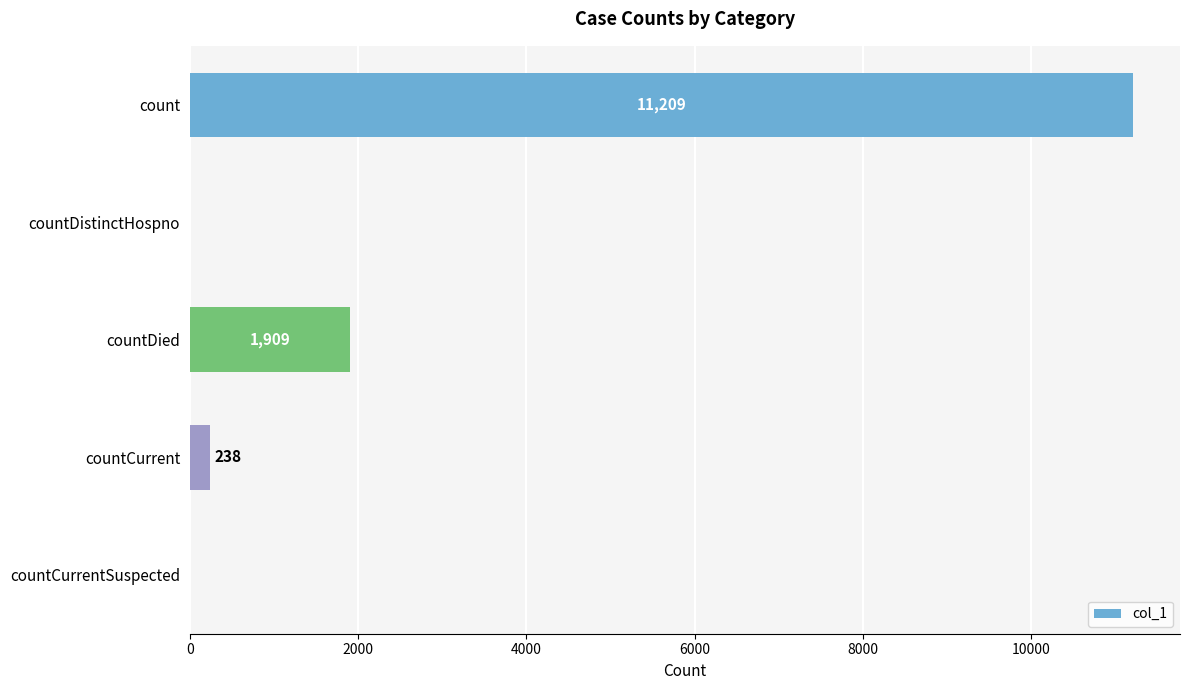

What is the sum of all values?

13356